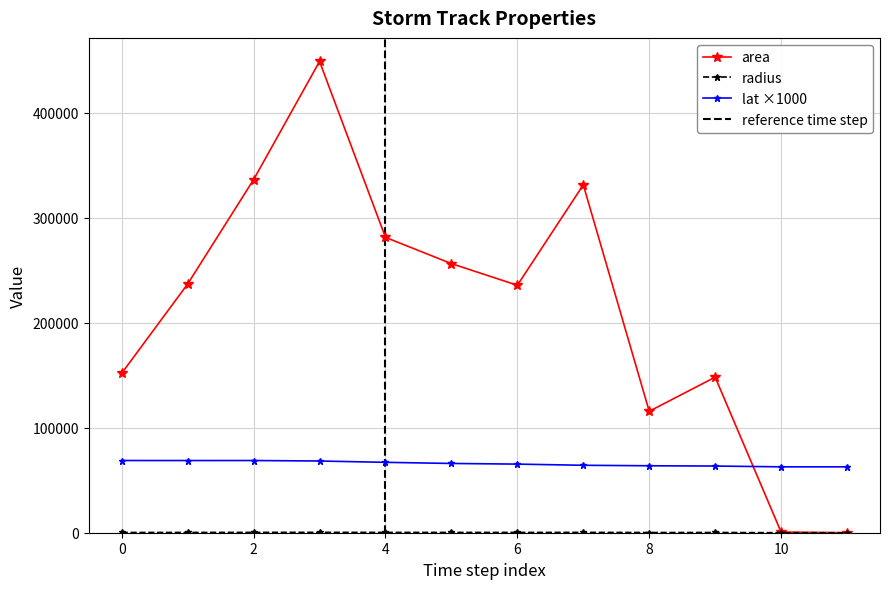

True or false: lat ×1000 and area cross at least once.

True